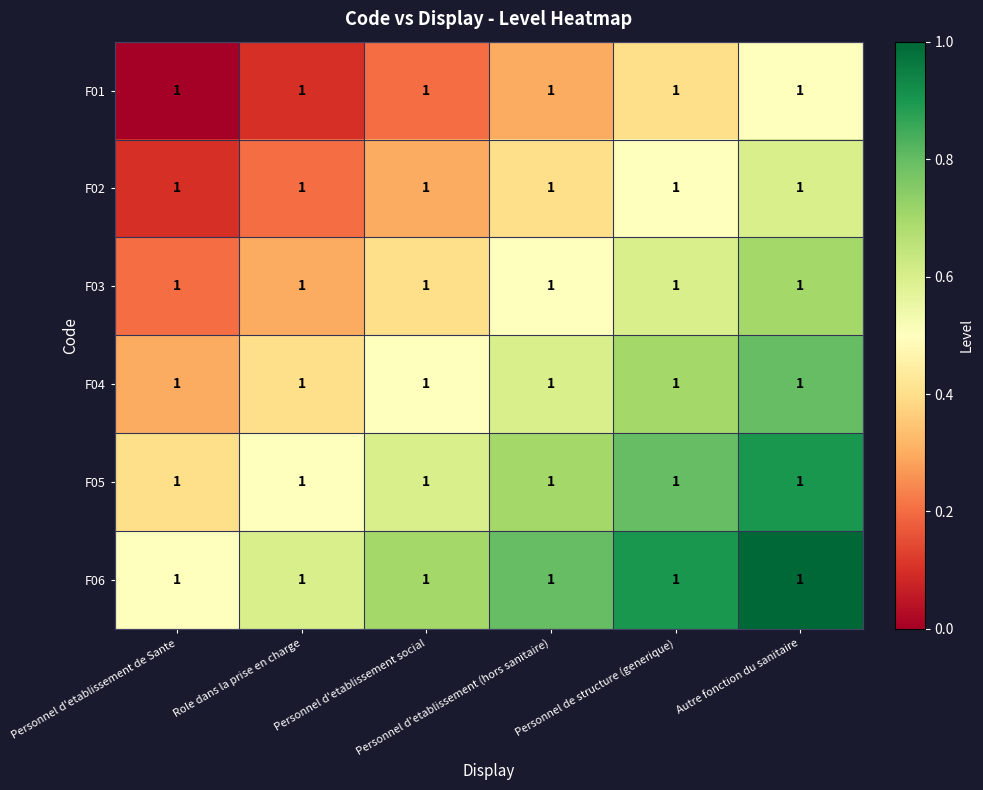

At Personnel d'etablissement de Sante, list the series in order from smallest to largest.

F01, F02, F03, F04, F05, F06